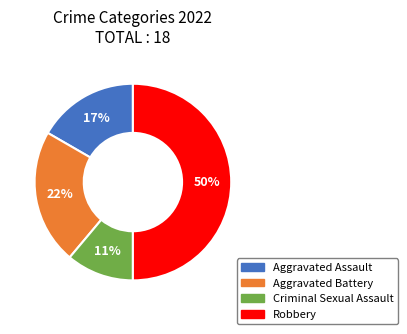

Which category has the biggest portion of the pie?

Robbery